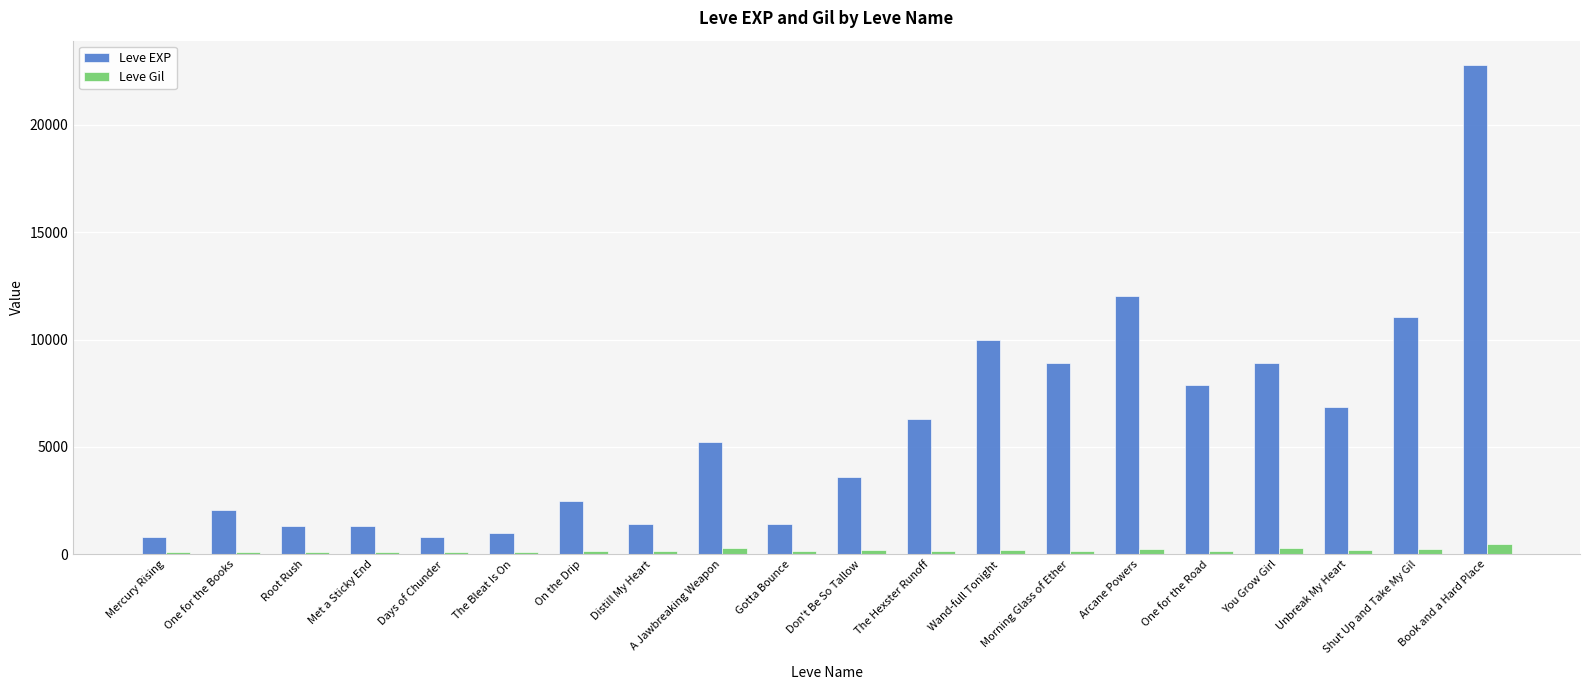

What is the difference between the maximum and minimum values in the Leve EXP series?

21990